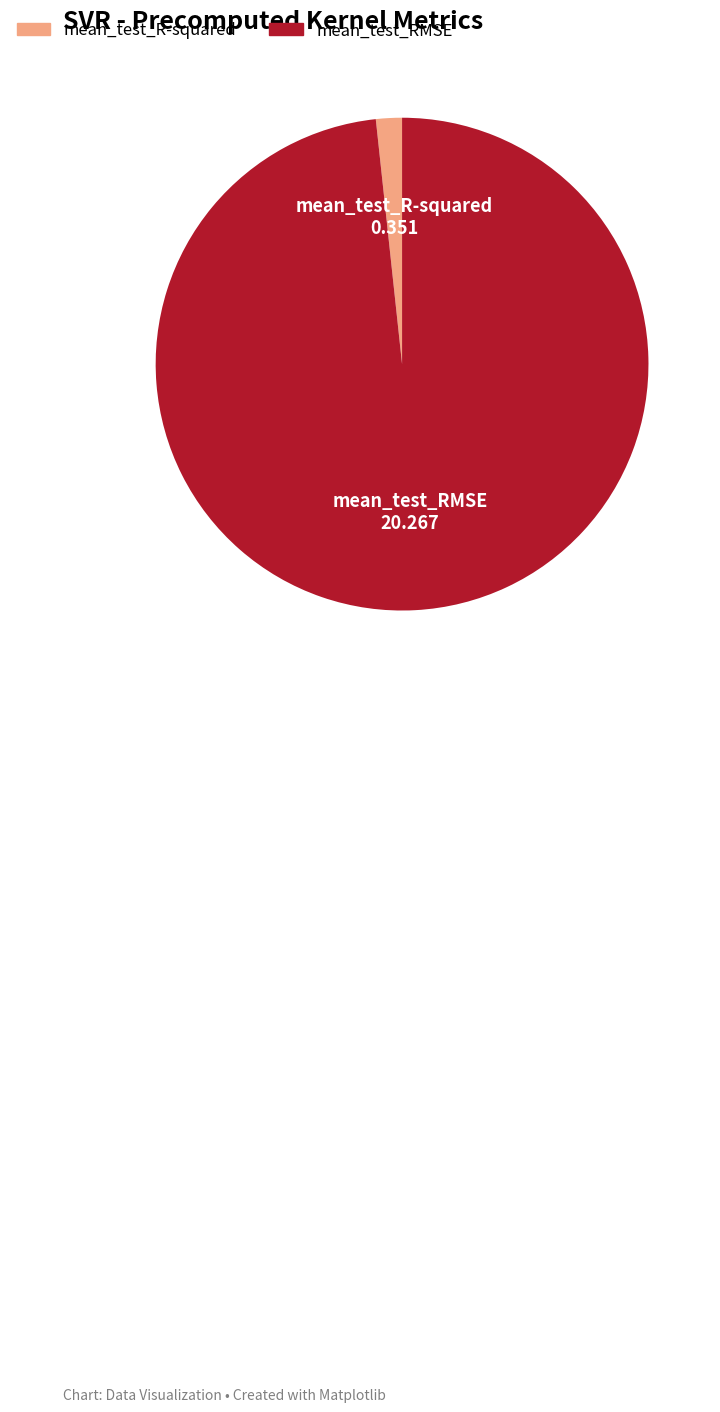

Which has a higher value, mean_test_RMSE or mean_test_R-squared?

mean_test_RMSE